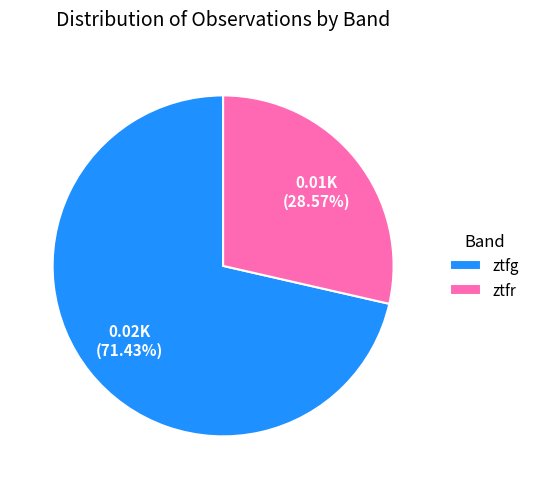

What is the smallest slice in the pie chart?

ztfr